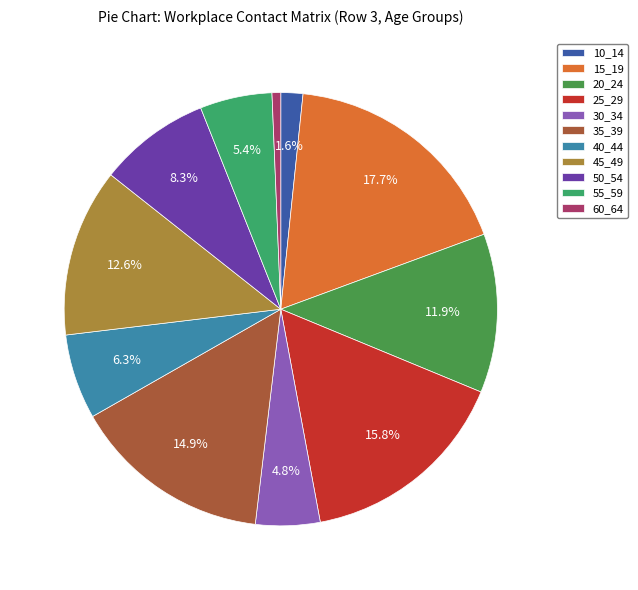

Rank the categories by value from lowest to highest.

60_64, 10_14, 30_34, 55_59, 40_44, 50_54, 20_24, 45_49, 35_39, 25_29, 15_19